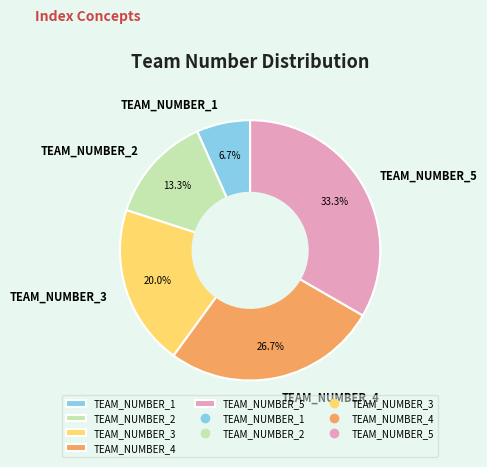

True or false: TEAM_NUMBER_1 accounts for 1% of the total.

False